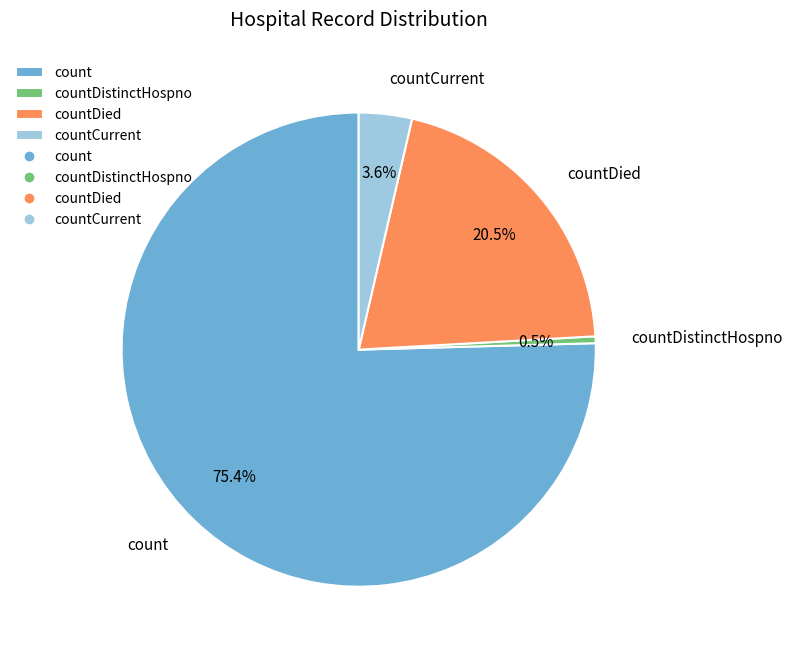

To the nearest percent, what is the difference between the countDied and countDistinctHospno slice percentages?

20%